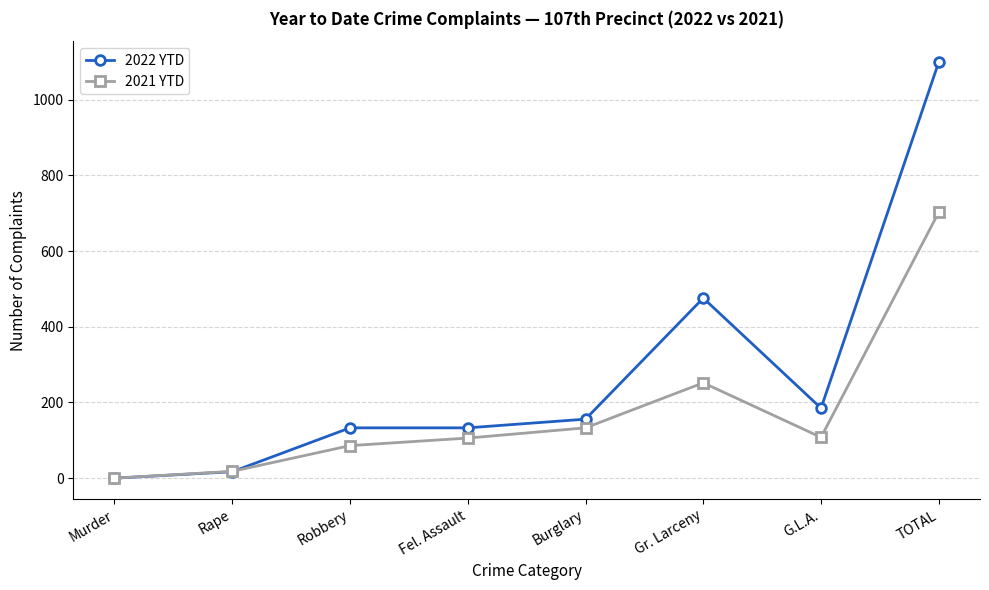

Which category has the highest value across all series?

TOTAL